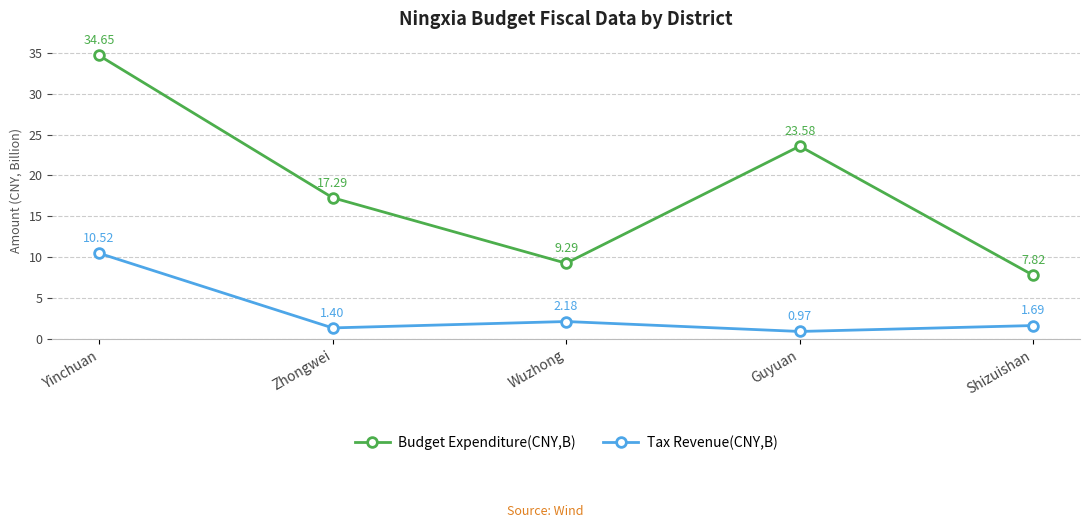

Is this an area chart (filled region under the line)?

No